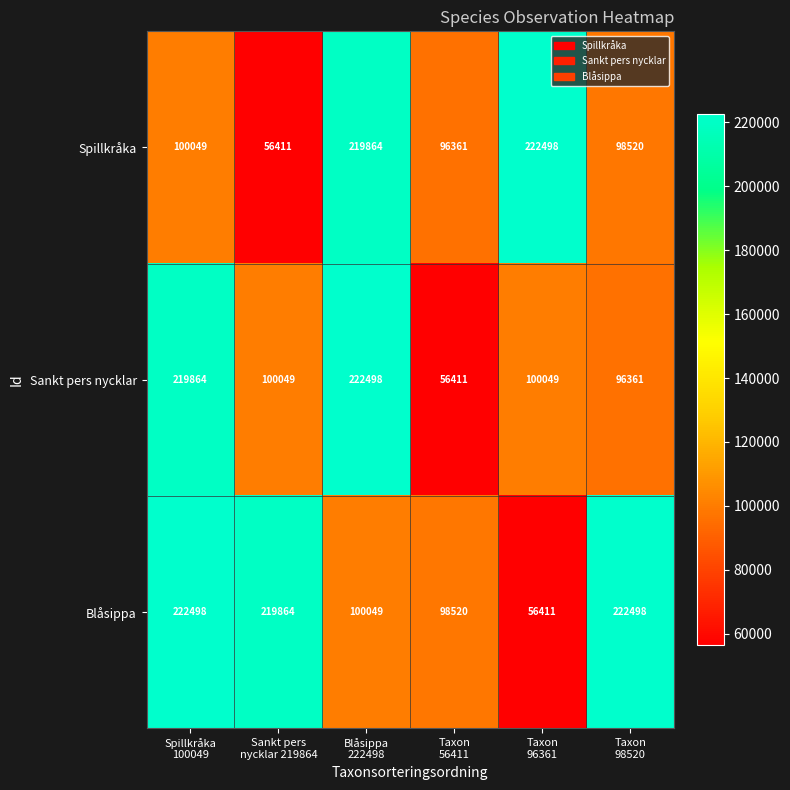

Which series has the largest total across all categories?

Blåsippa